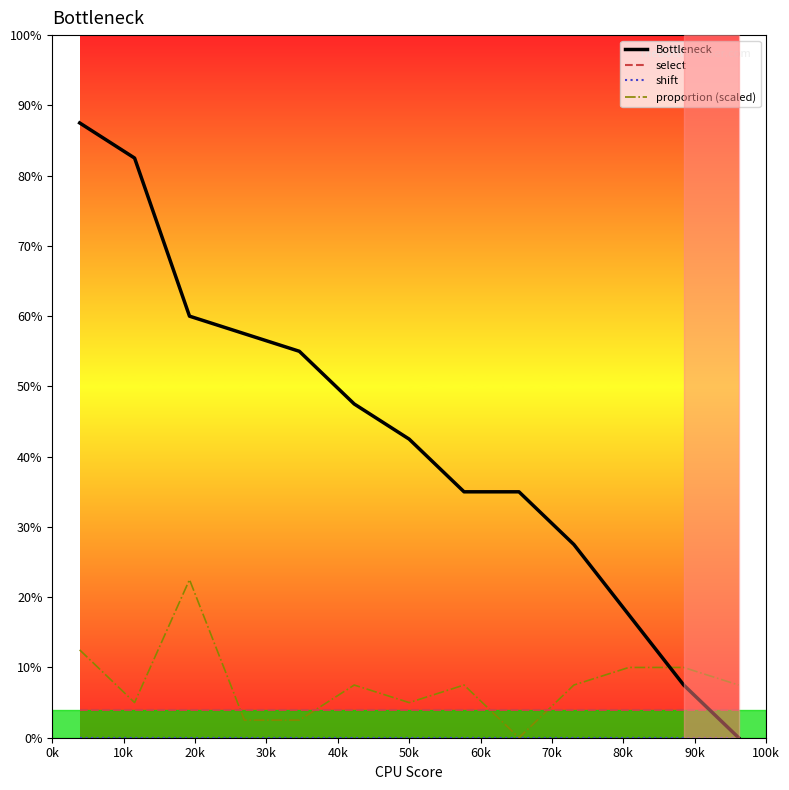

Does the chart display data point markers on the line(s)?

No